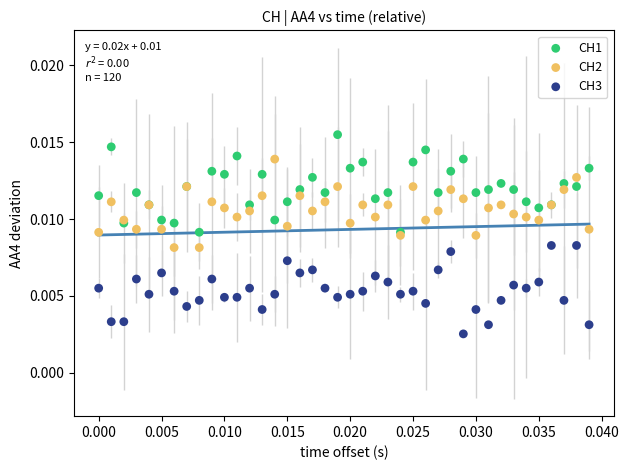

Which series contains the highest Y value?

CH1